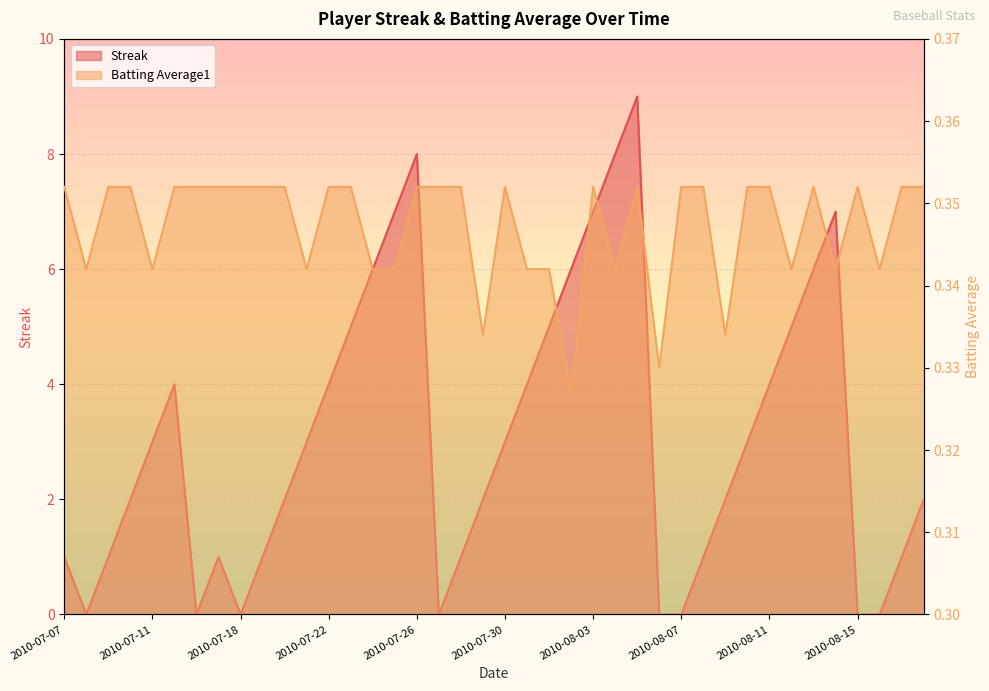

How many data points does each series have?

40